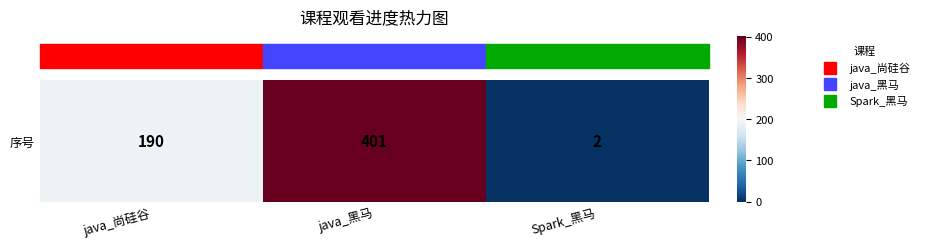

Reading right to left, what are all the values shown in this chart?

Spark_黑马=2	java_黑马=401	java_尚硅谷=190